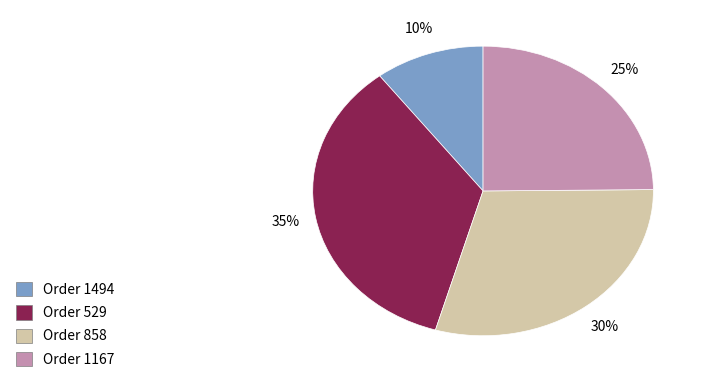

What percentage is the Order 1494 slice, to the nearest percent?

10%